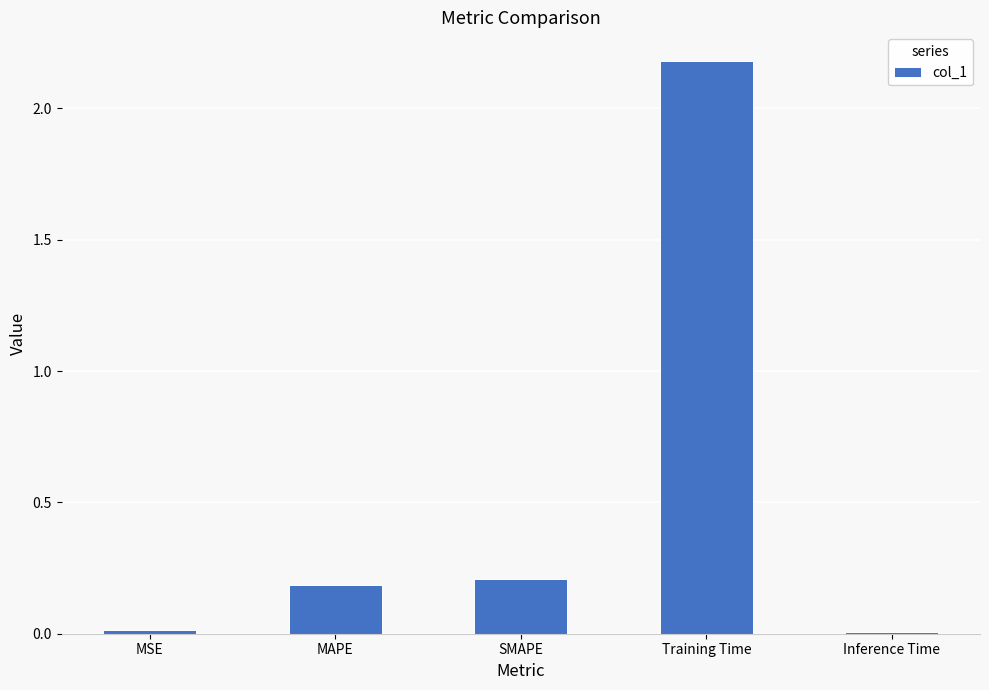

Between Inference Time and SMAPE, which is larger?

SMAPE